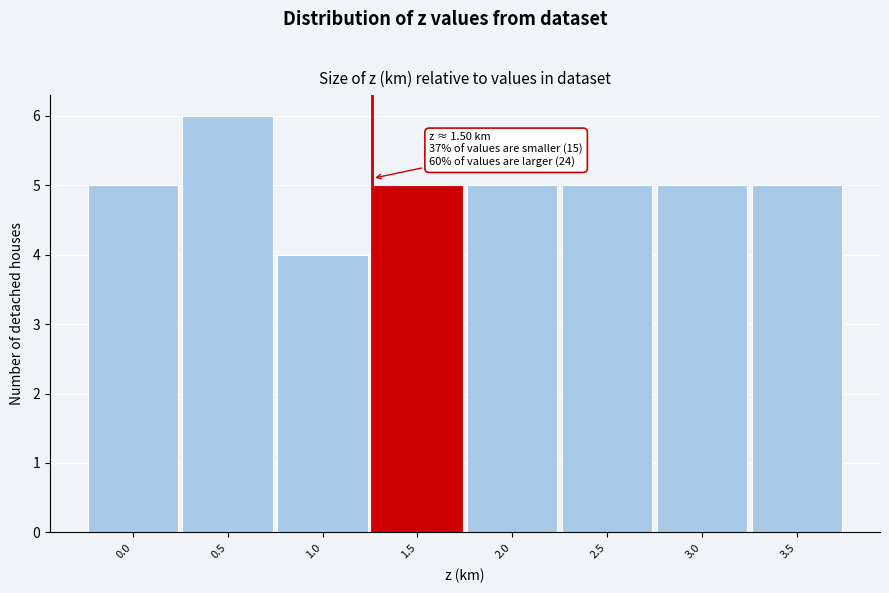

Reading left to right, list all the values displayed in this chart.

0.0=5	0.5=6	1.0=4	1.5=5	2.0=5	2.5=5	3.0=5	3.5=5